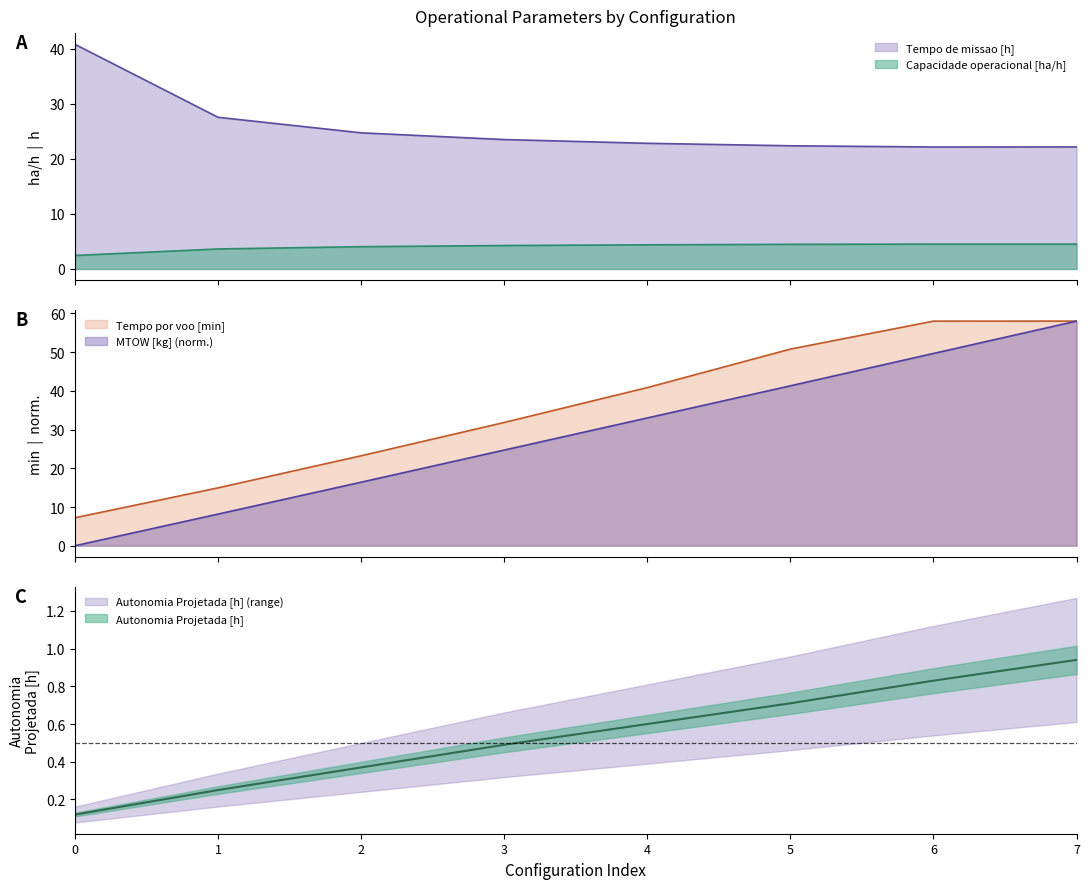

True or false: Tempo de missao [h] and Capacidade operacional [ha/h] intersect in this chart.

False